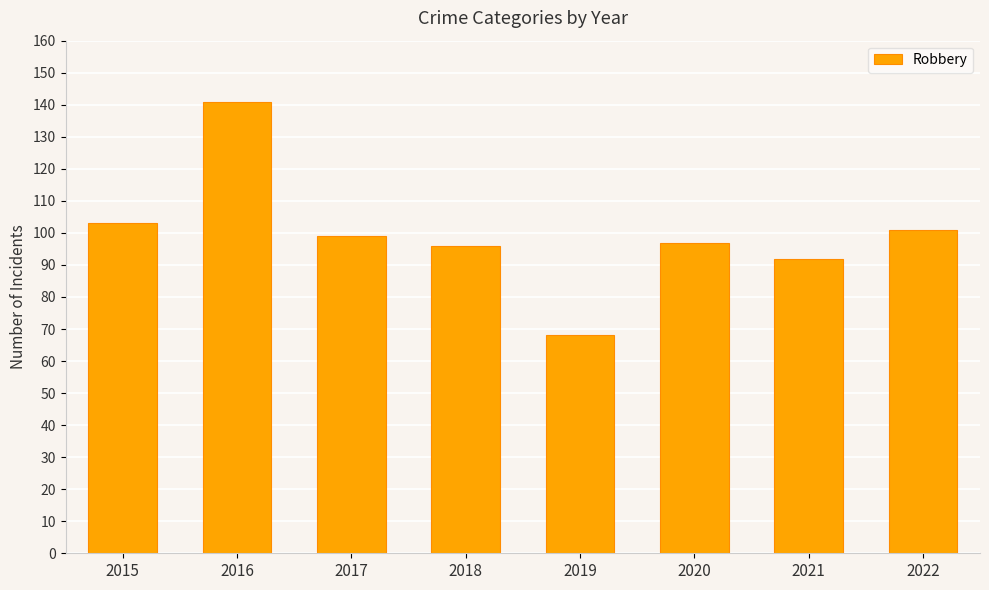

True or false: the data shows 96 at 2018.

True